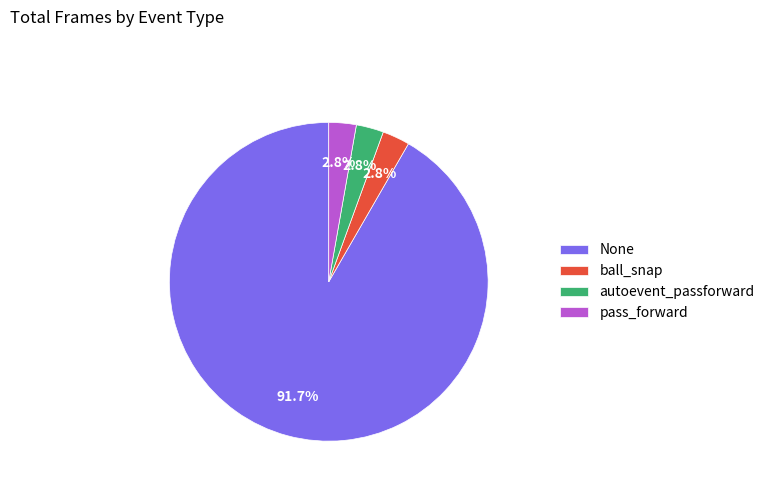

To the nearest percent, what percentage of the pie is autoevent_passforward?

3%